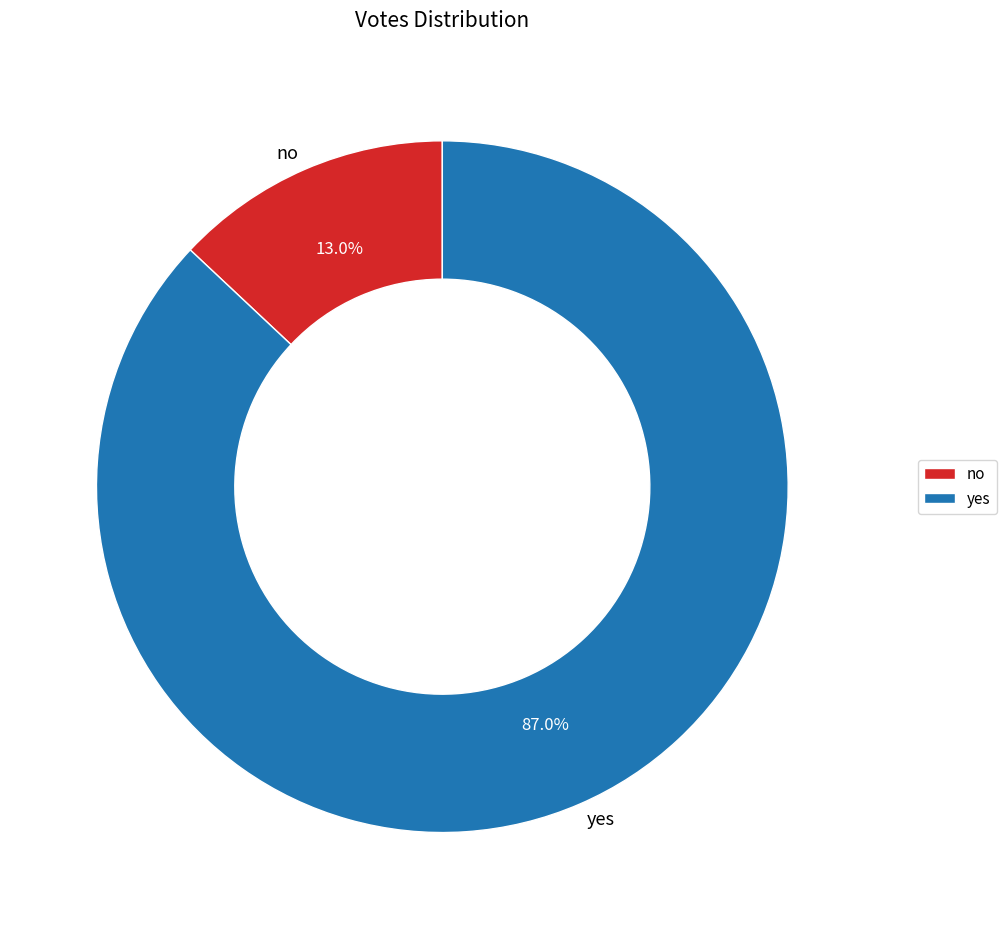

How many segments does this pie chart have?

2